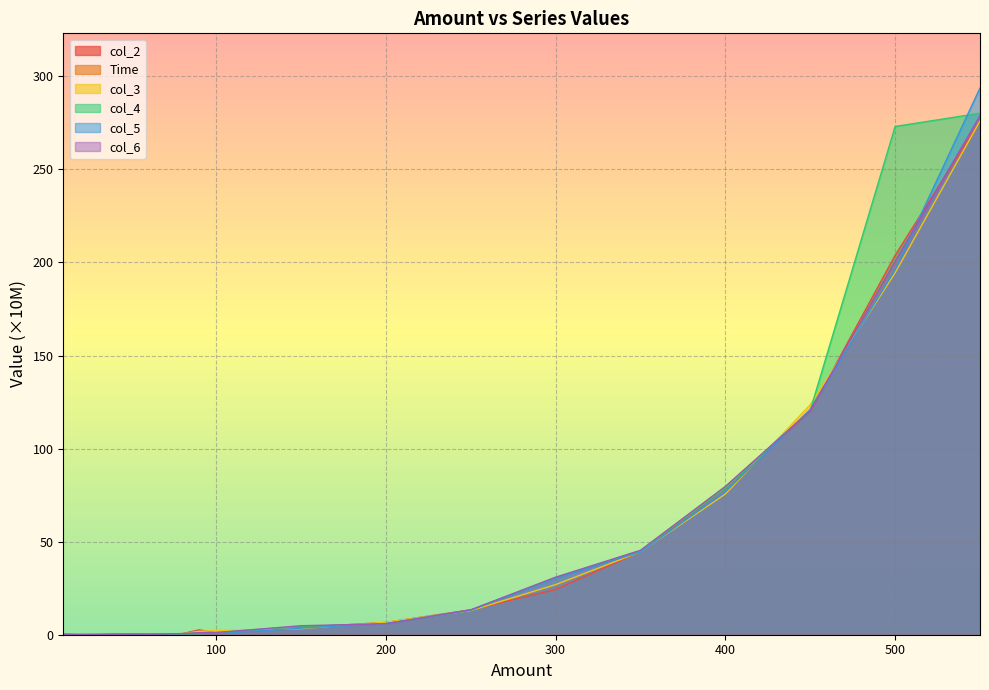

Which series has the largest total across all categories?

col_4